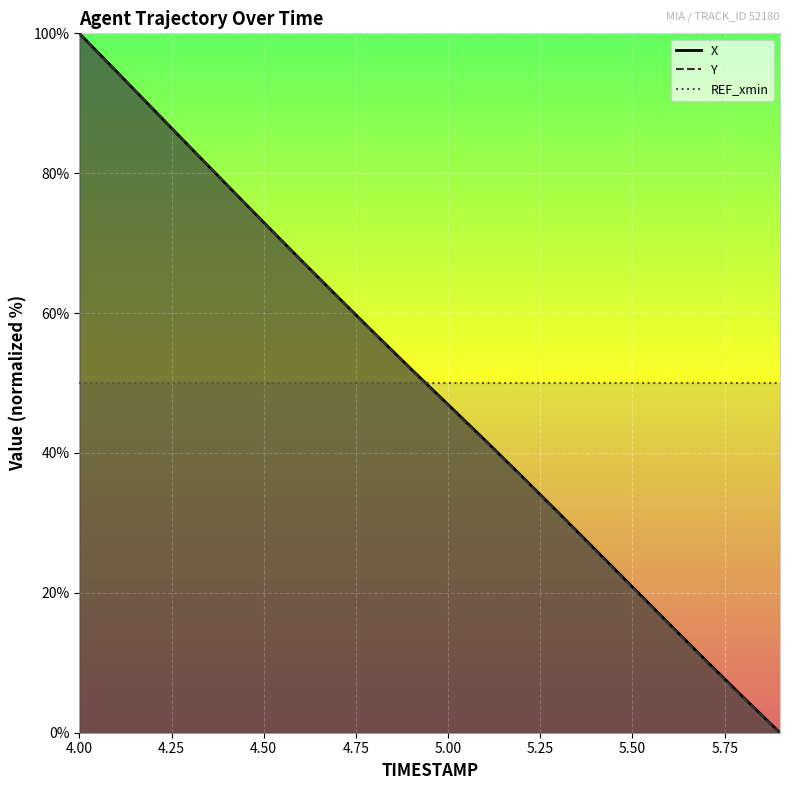

Rank the series by their average value, from lowest to highest.

Y, X